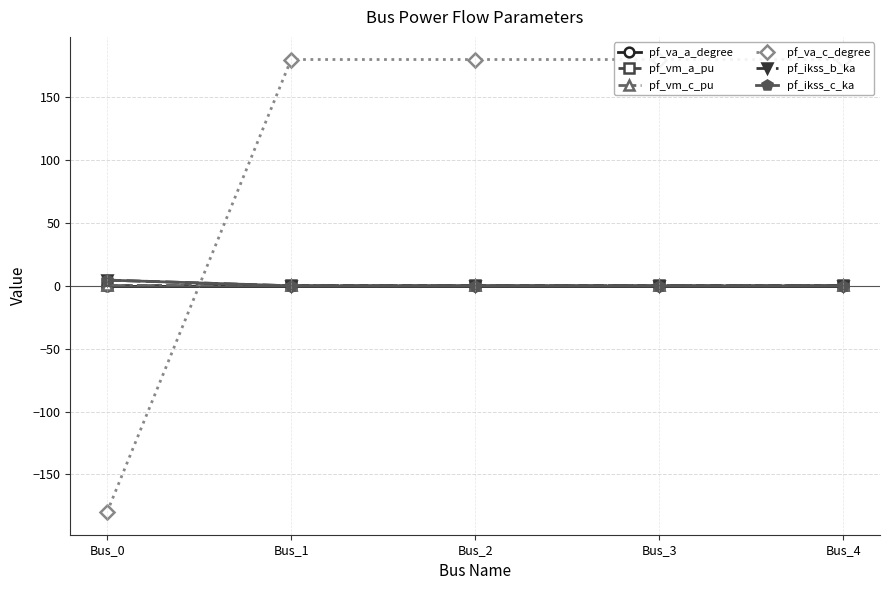

What is the minimum value shown in the chart?

-180.0